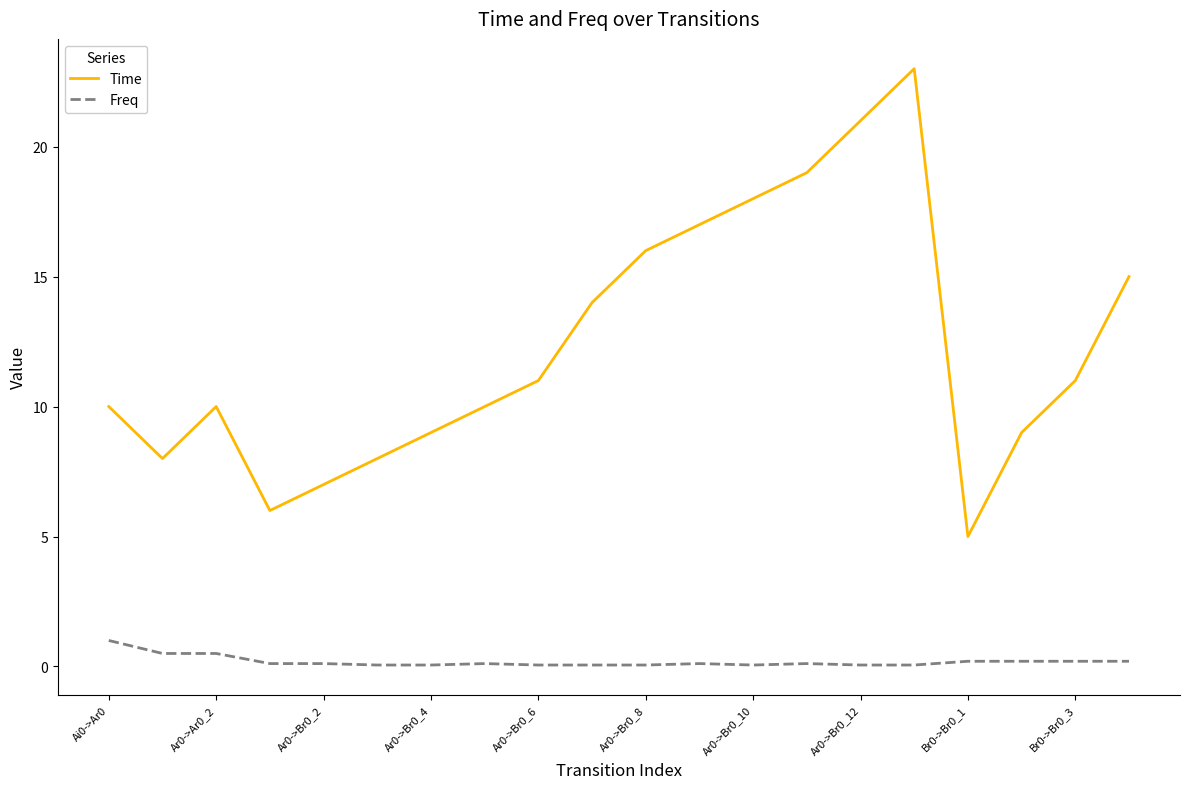

In Time, how many points are higher than both neighbors (excluding endpoints)?

2